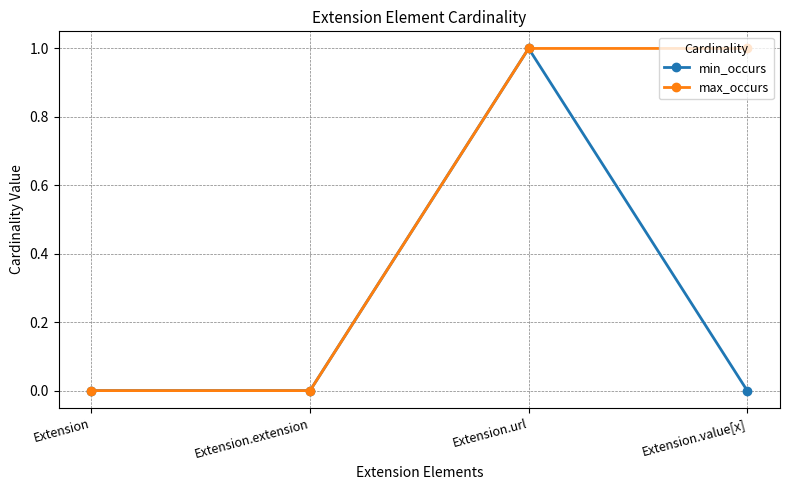

Which series has the largest total across all categories?

max_occurs